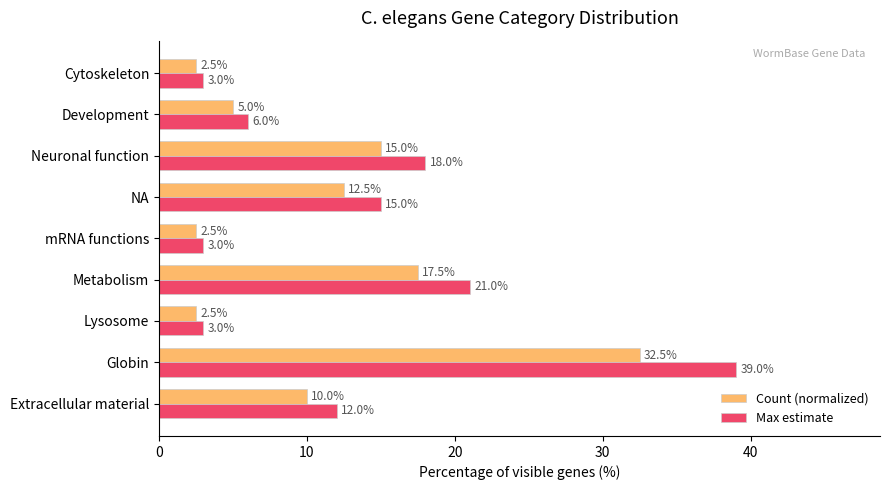

List the series in order of their peak value, highest first.

Max estimate, Count (normalized)